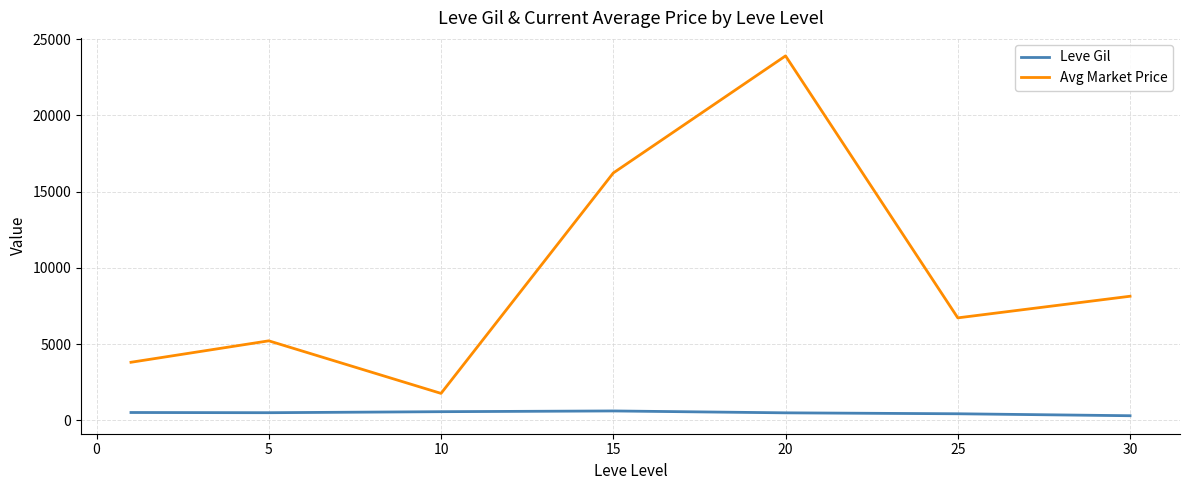

What is the difference between the maximum and minimum values in the Avg Market Price series?

22134.0